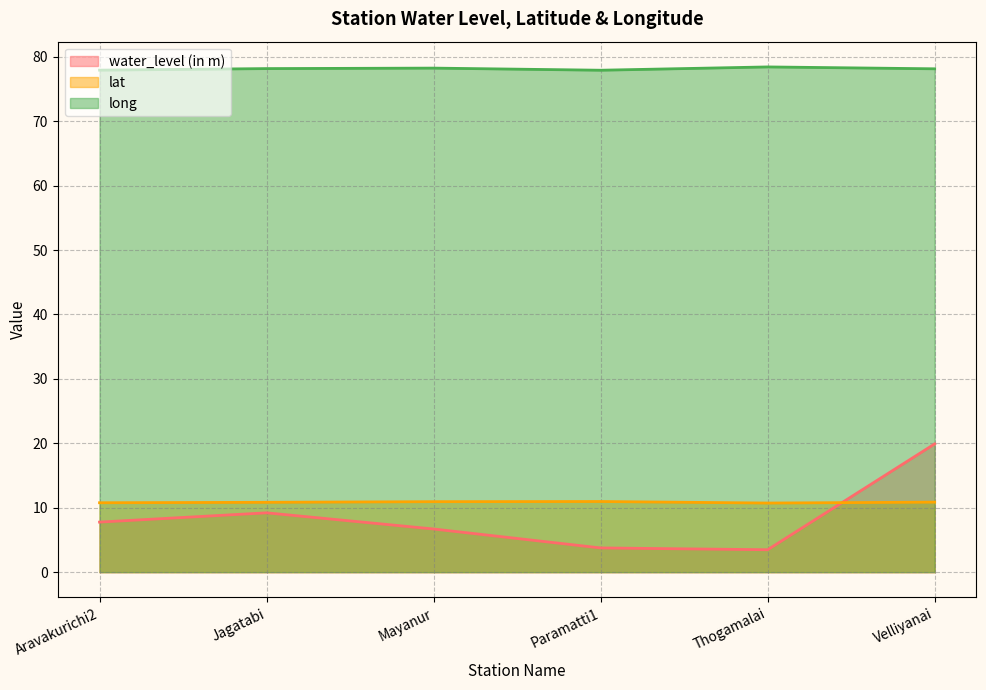

At Aravakurichi2, list the series in order from largest to smallest.

long, lat, water_level (in m)